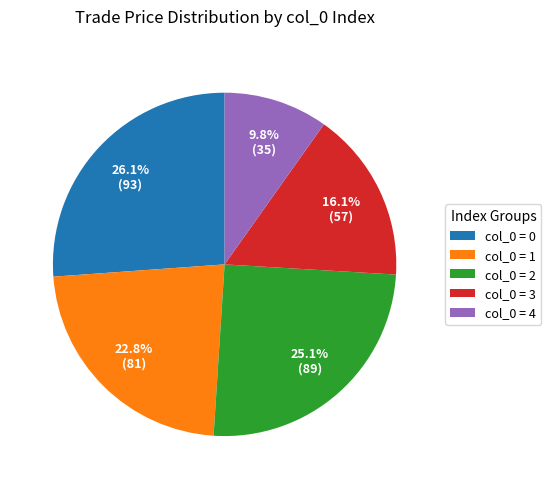

Is there a majority slice in this chart?

No